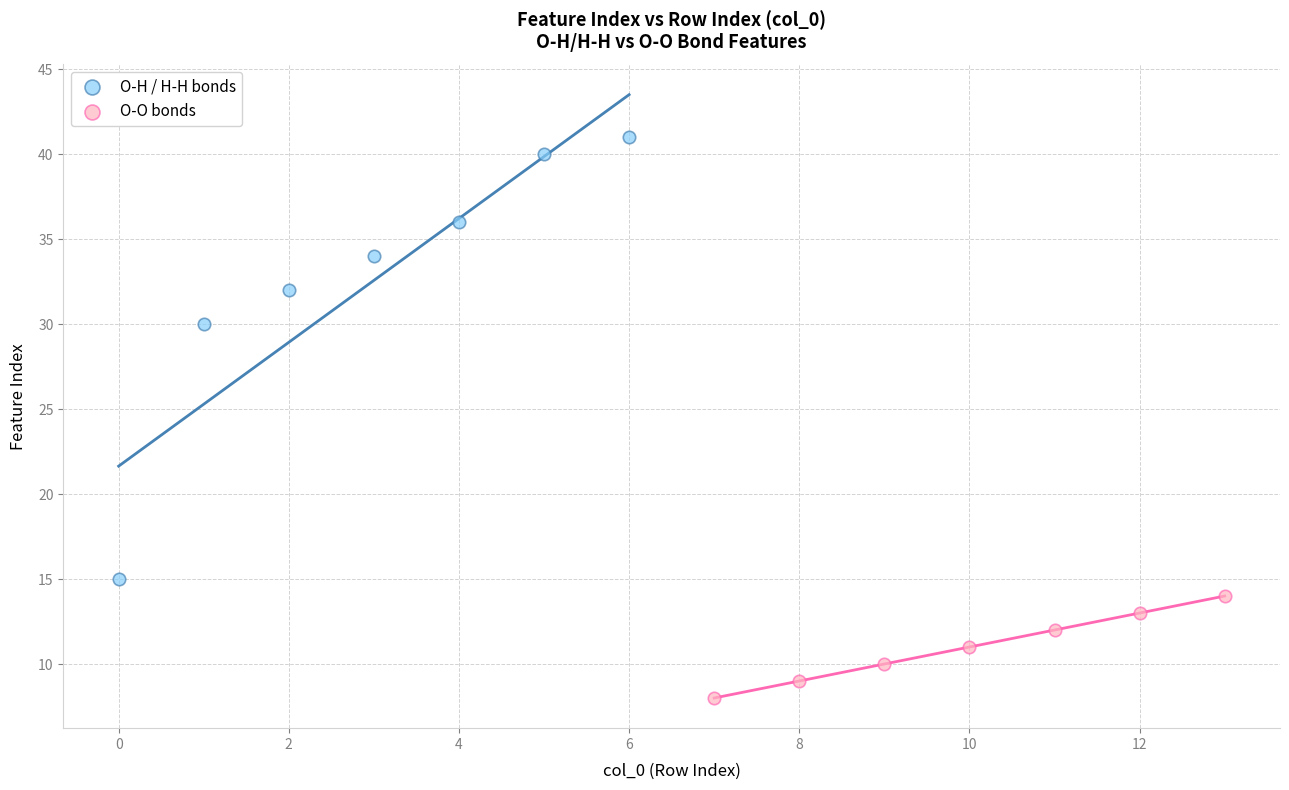

Which series contains the lowest Y value?

O-O bonds